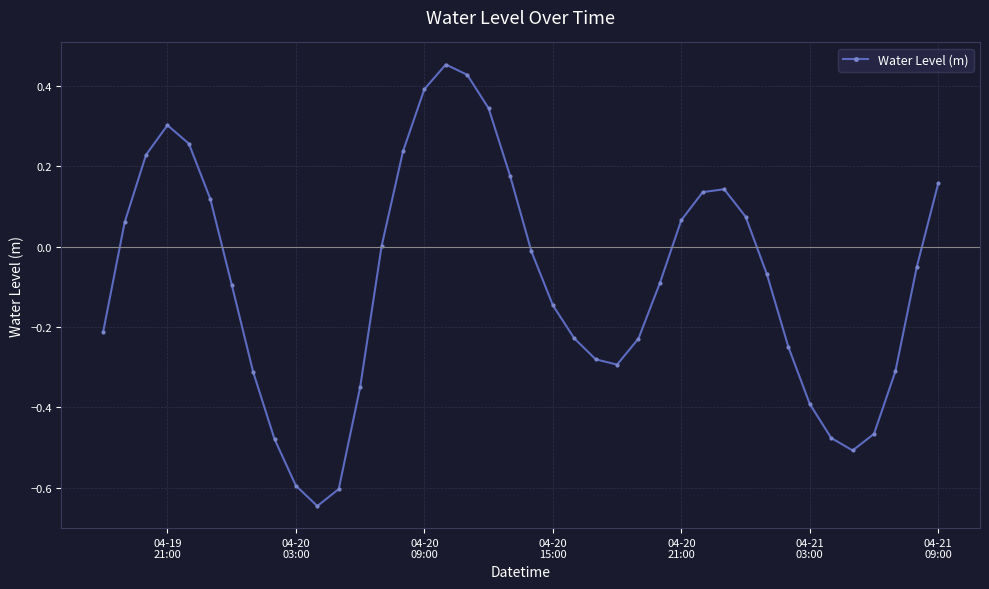

How many points are higher than both their immediate neighbors (excluding endpoints)?

3